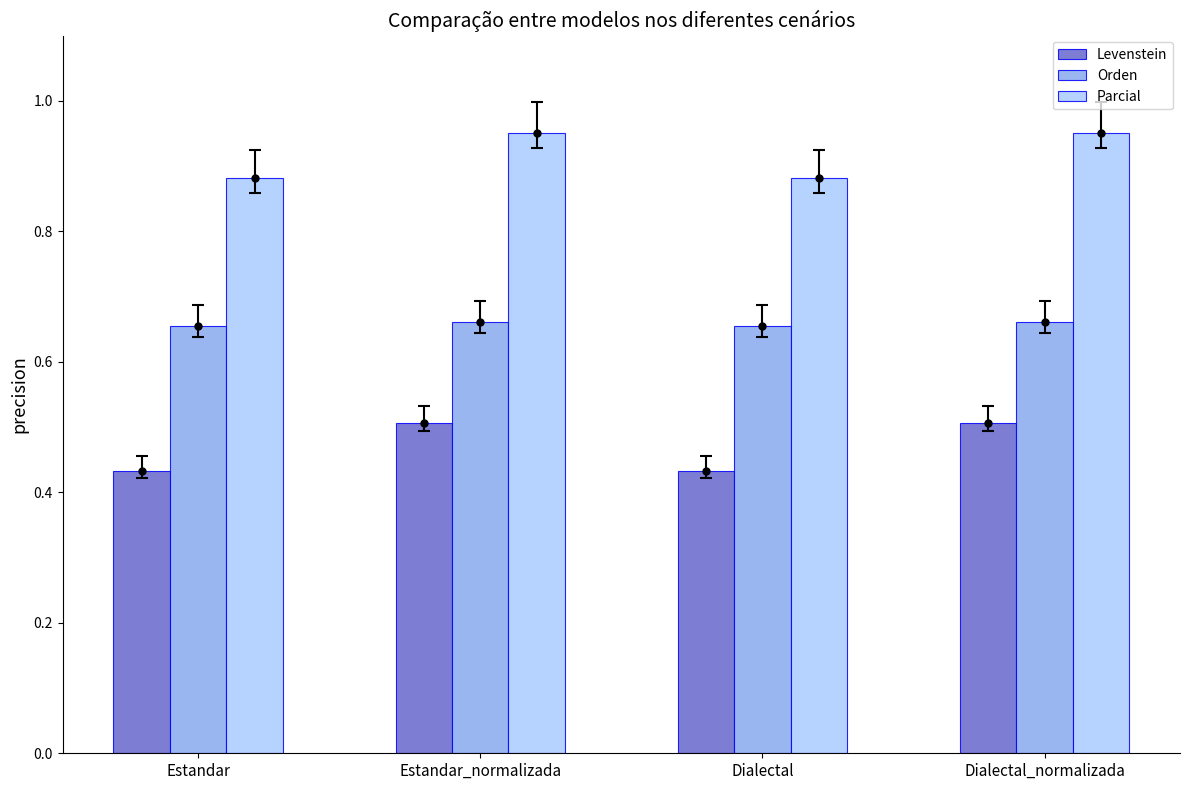

List the series in order of their overall mean, lowest first.

Levenstein, Orden, Parcial